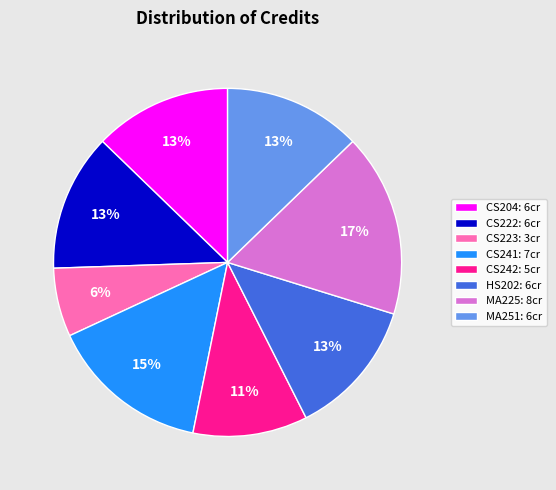

Is there a majority slice in this chart?

No